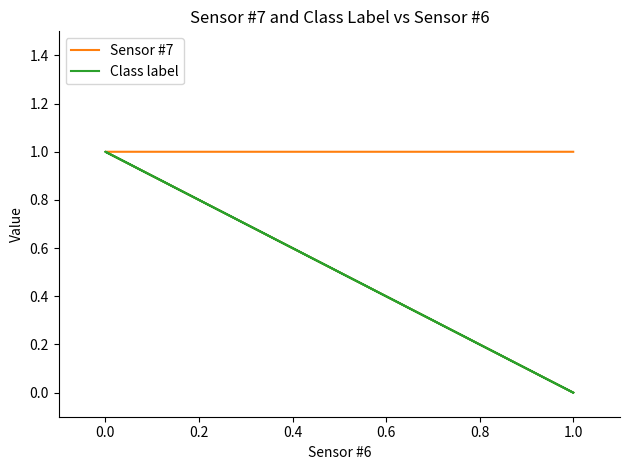

Where is Sensor #7 nearest to the value 0?

1.0